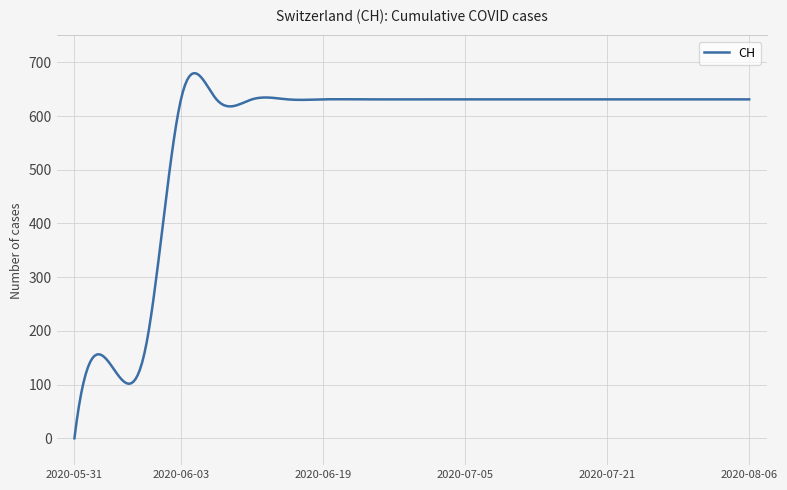

True or false: the data has more than 1 interior local peaks.

True